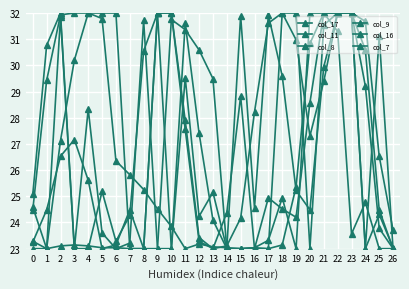

After their last crossing, which series has the higher values: col_17 or col_7?

col_7